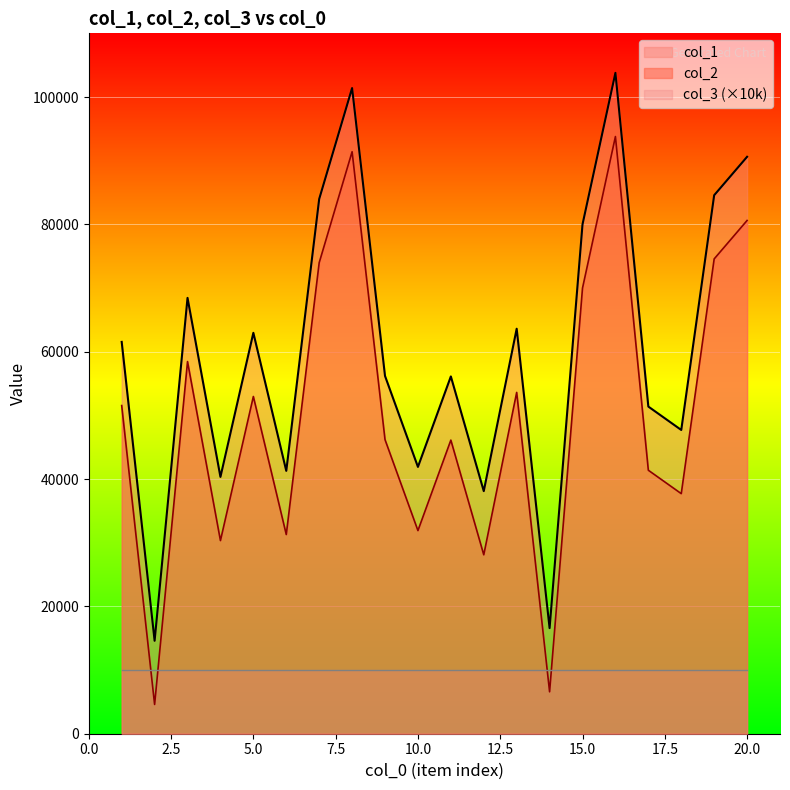

Is the value of col_1 at 3 greater than the value of col_2 at 11?

Yes